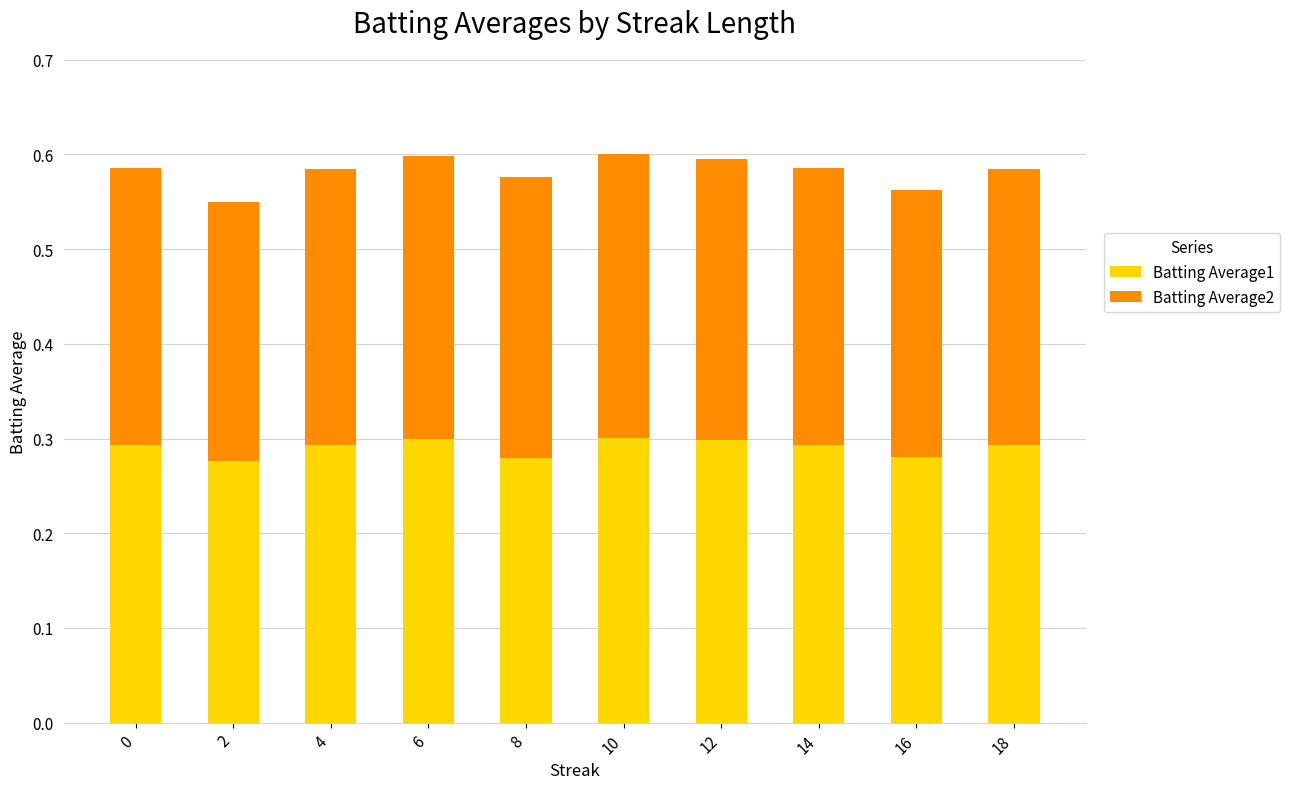

What is the total value across all series at 6?

0.6